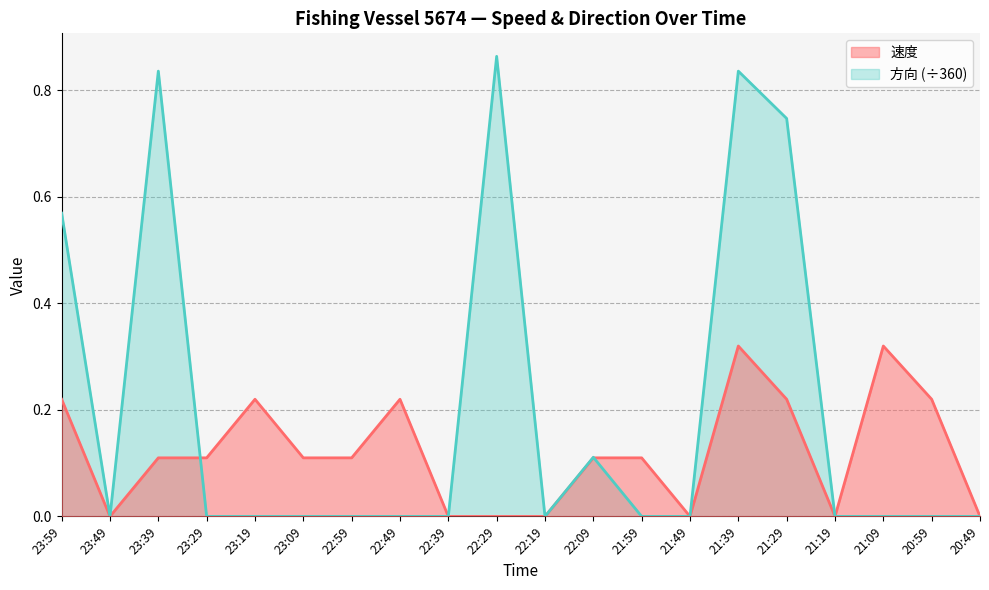

The 方向 series shows 0.0 at 22:59. True or false?

True